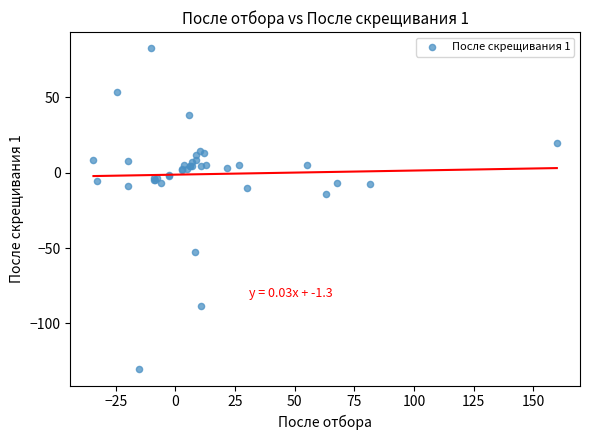

What Y value in the scatter plot is closest to -23?

-14.3